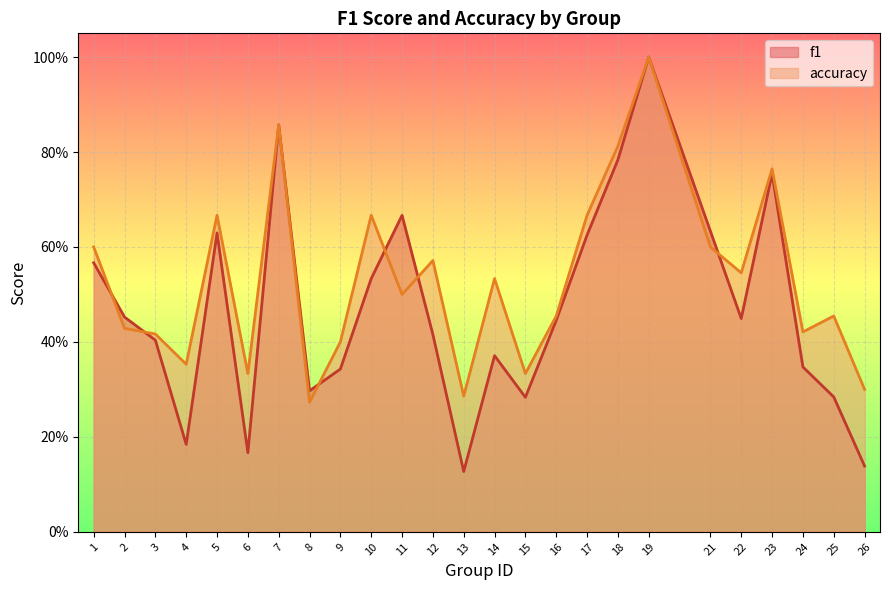

At 24, list the series in order from largest to smallest.

accuracy, f1